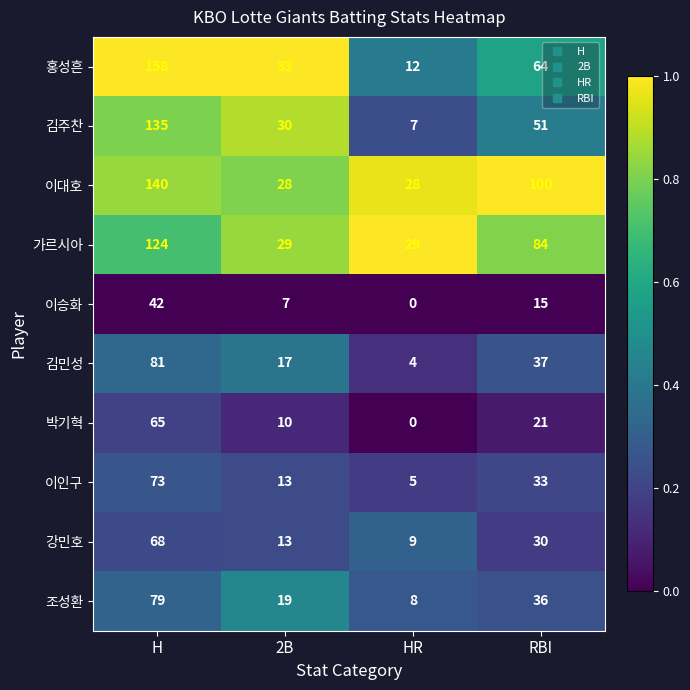

What is the difference between the highest and lowest values at 2B?

26